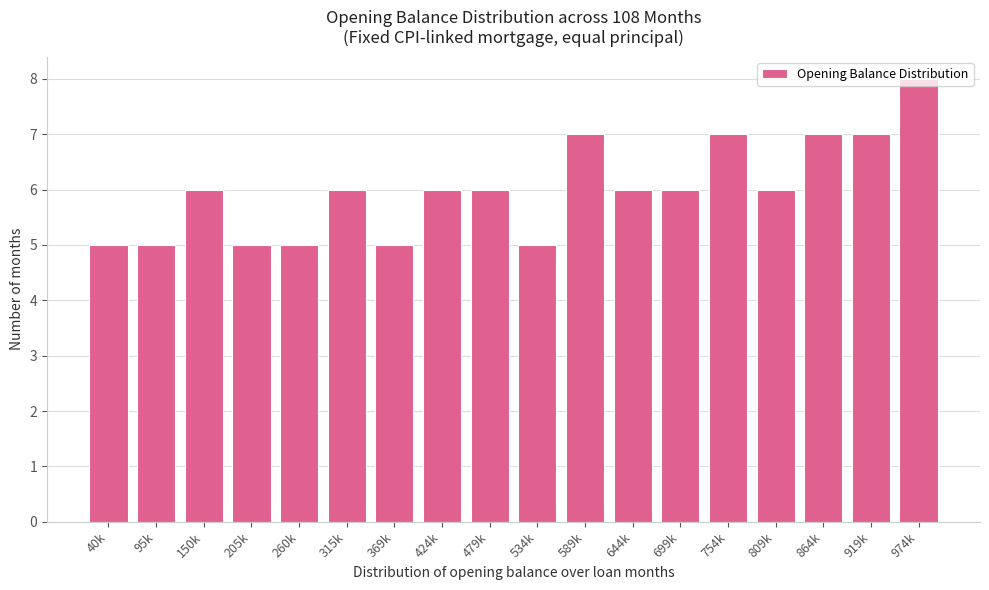

What is the change in value from 534k to 919k?

+2